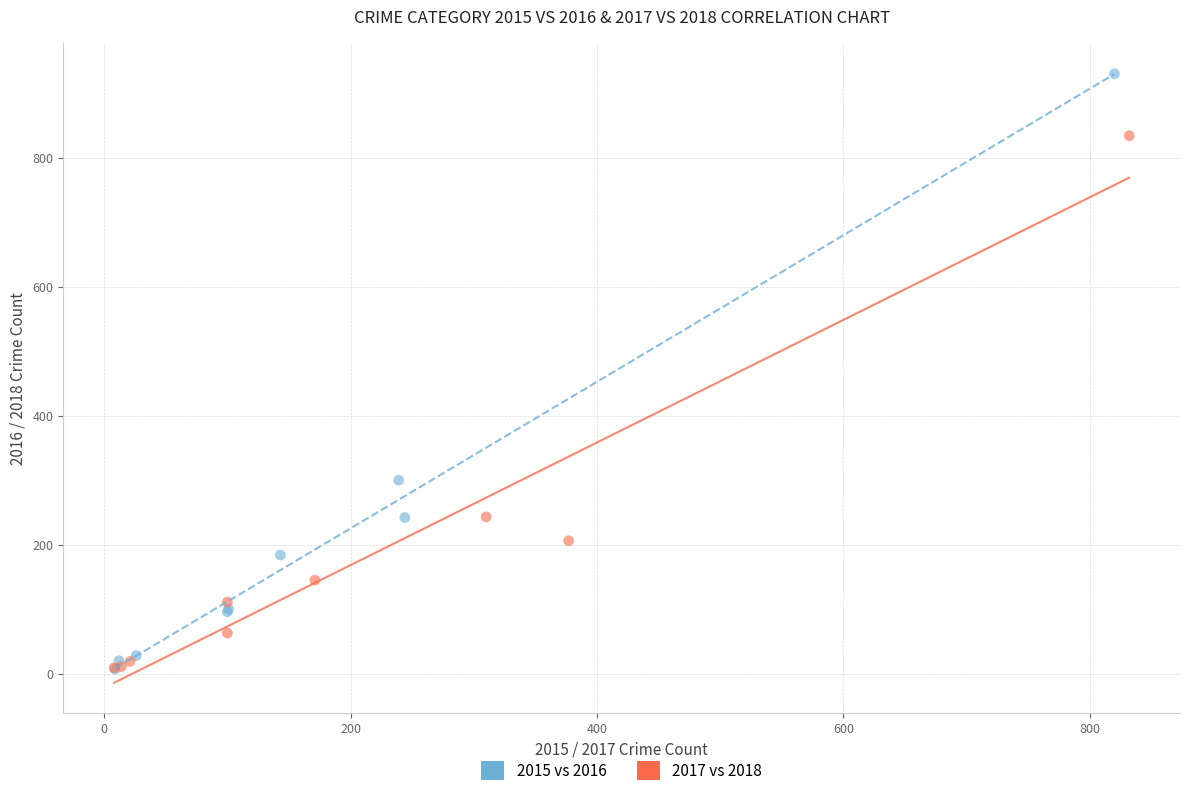

Which series contains the highest Y value?

2015 vs 2016